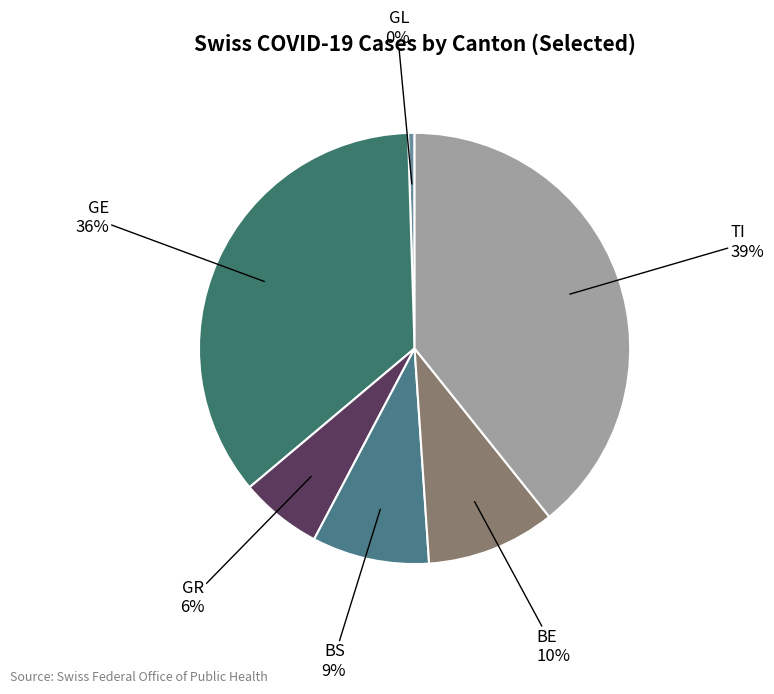

Is it true that BE is 25% of the pie?

False